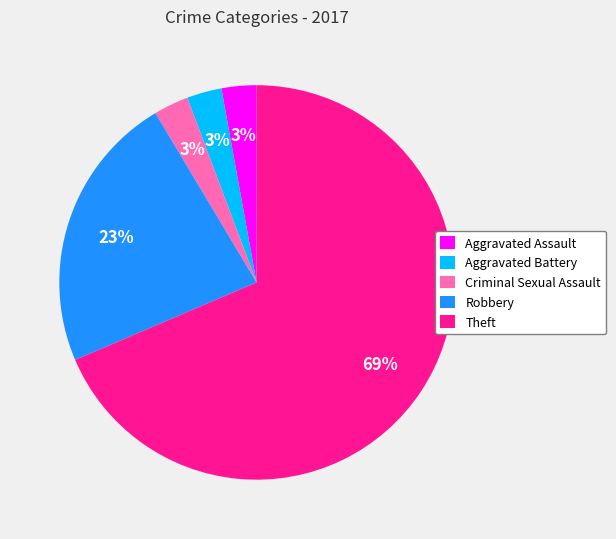

Do Aggravated Battery and Aggravated Assault together represent more than half of the pie?

No